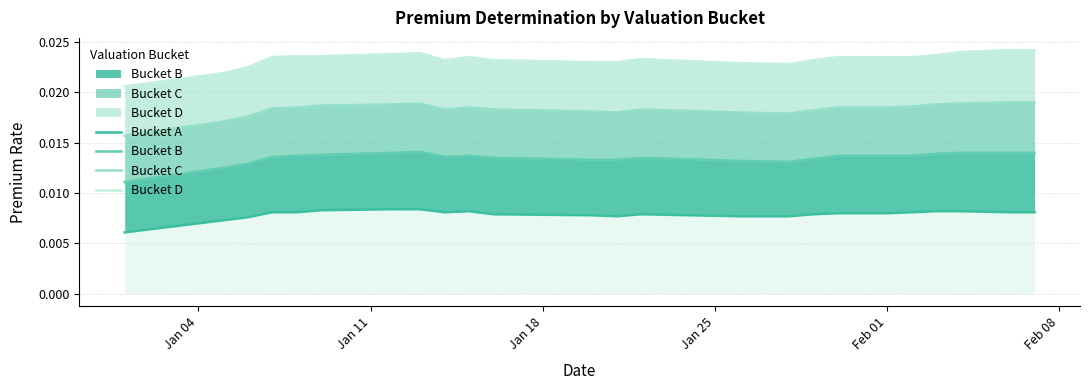

How many interior local valleys does the C series have?

3